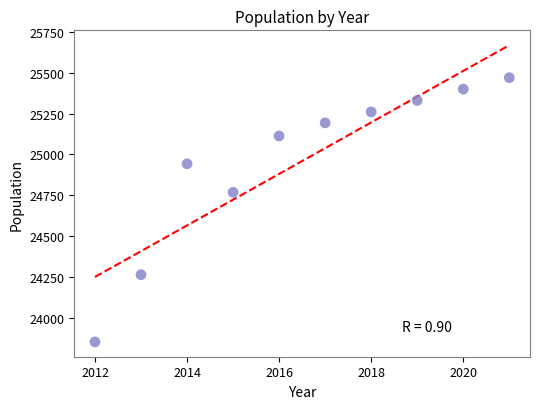

What is the range of X values (max minus min)?

9